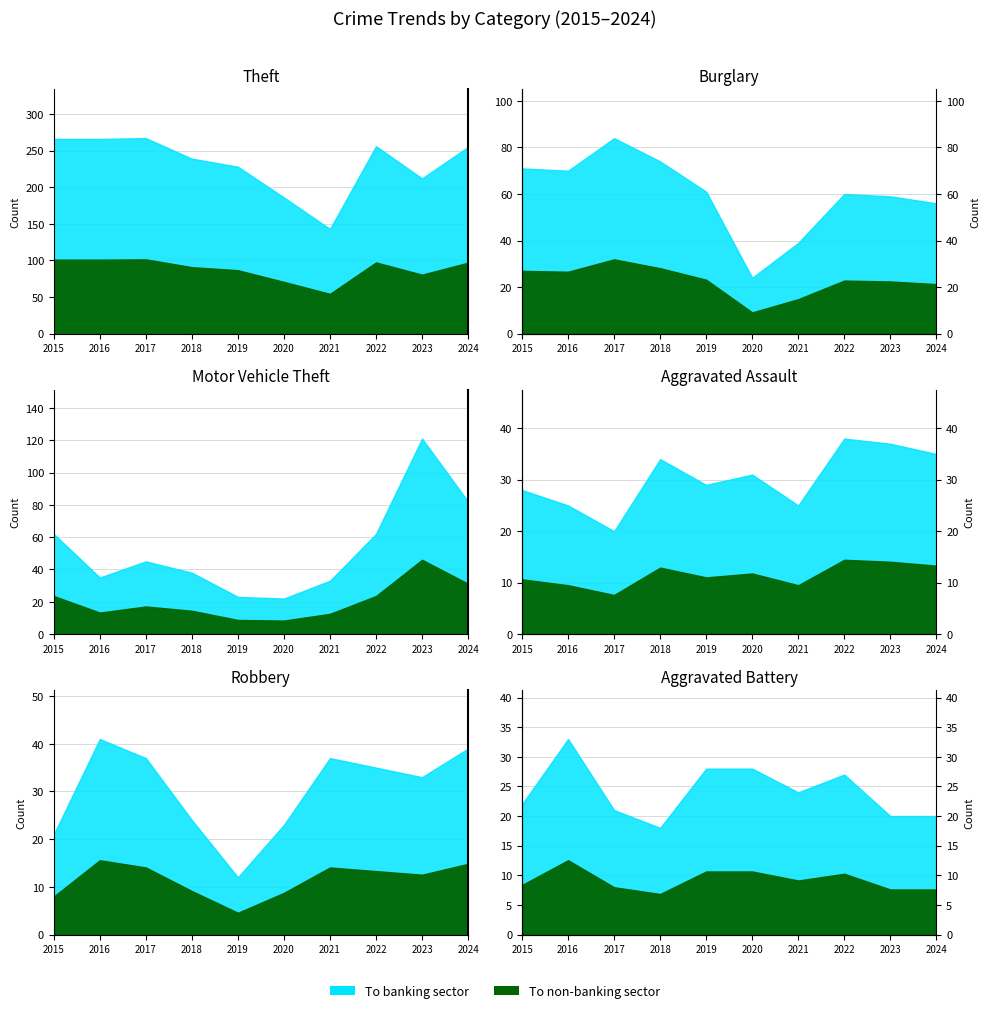

What is the value of the Robbery point at the 3rd from the left?

14.1